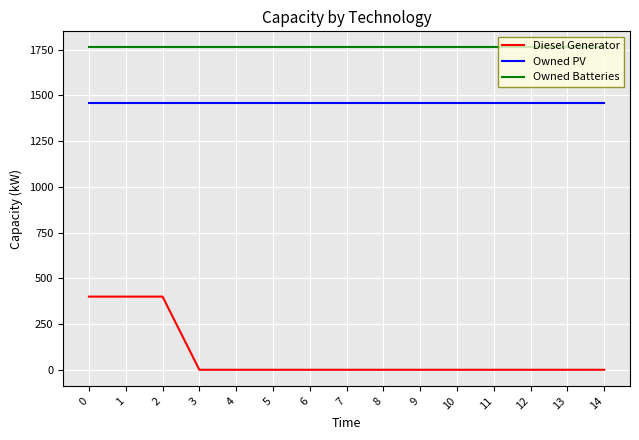

The value of Diesel Generator at 14 is 210. True or false?

False